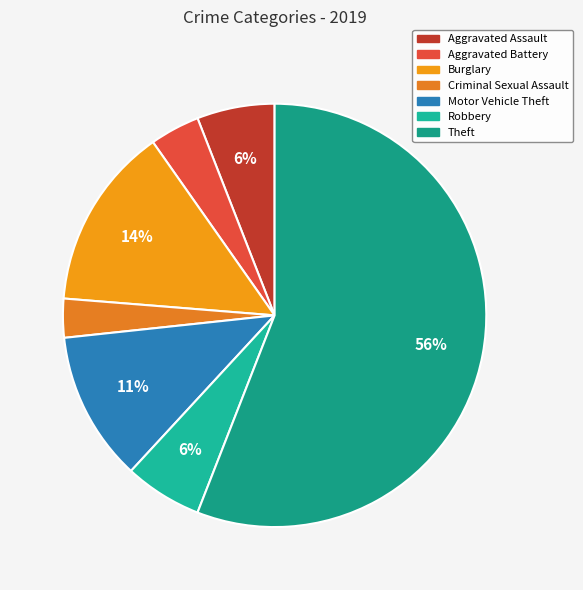

True or false: Motor Vehicle Theft accounts for 1% of the total.

False